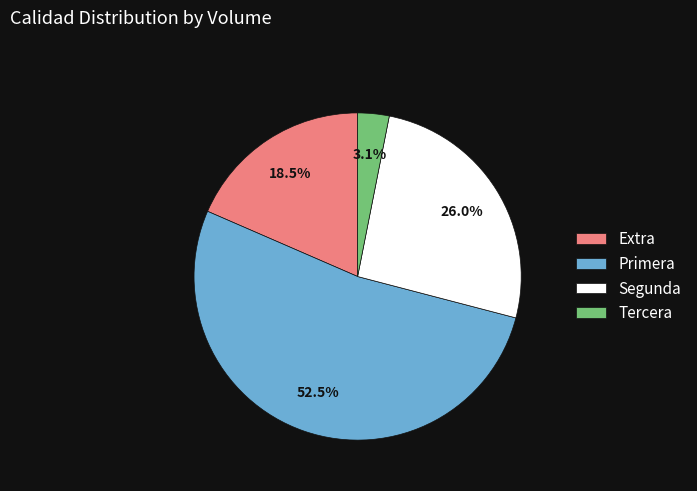

What is the largest slice in the pie chart?

Primera